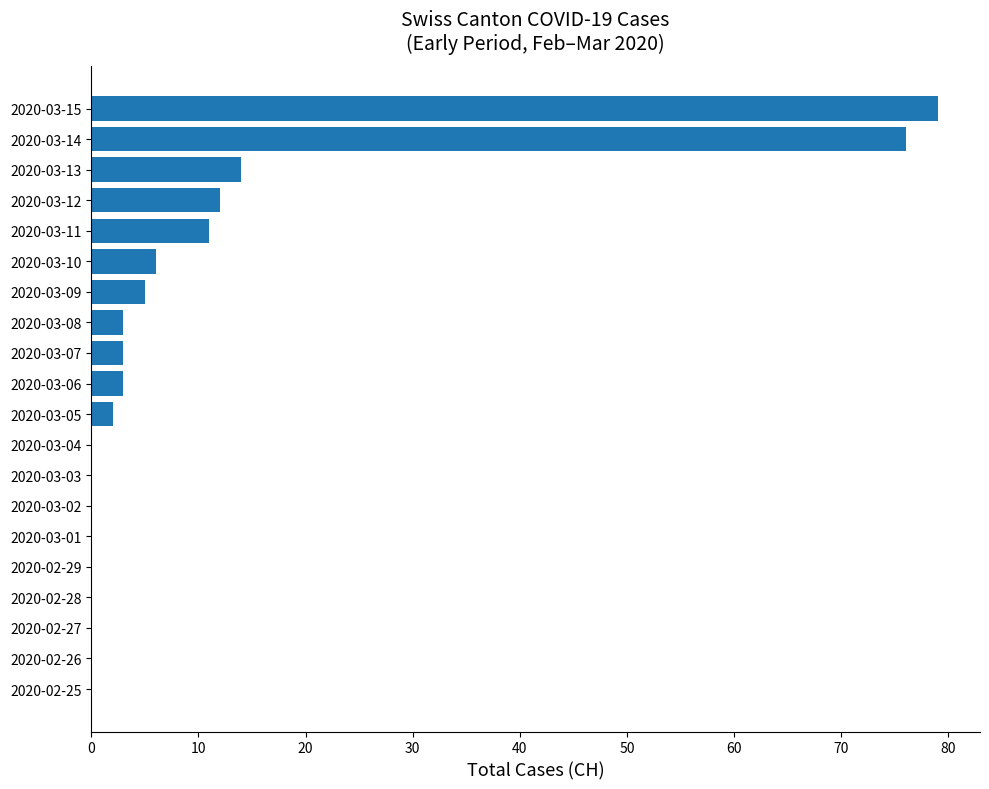

Reading bottom to top, transcribe all the data shown in this chart.

2020-02-25=0	2020-02-26=0	2020-02-27=0	2020-02-28=0	2020-02-29=0	2020-03-01=0	2020-03-02=0	2020-03-03=0	2020-03-04=0	2020-03-05=2	2020-03-06=3	2020-03-07=3	2020-03-08=3	2020-03-09=5	2020-03-10=6	2020-03-11=11	2020-03-12=12	2020-03-13=14	2020-03-14=76	2020-03-15=79